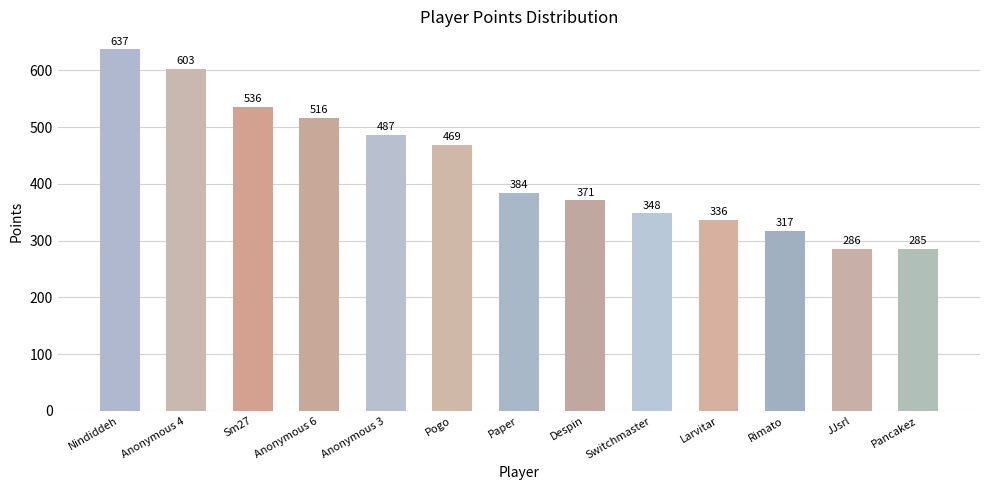

Is it true that the value at Nindiddeh is 1080?

False